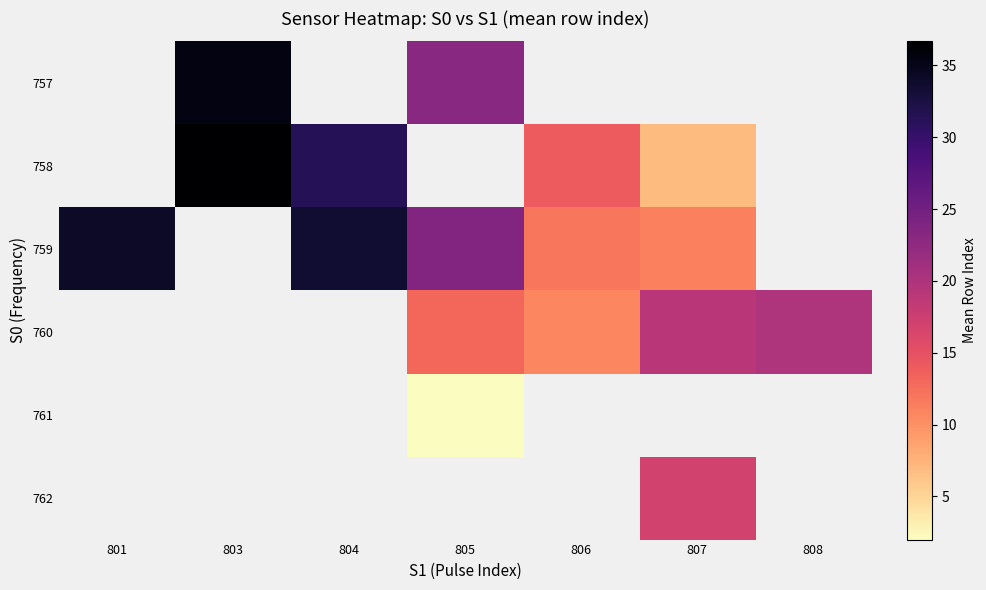

How many data points in 759 are less than 23?

2